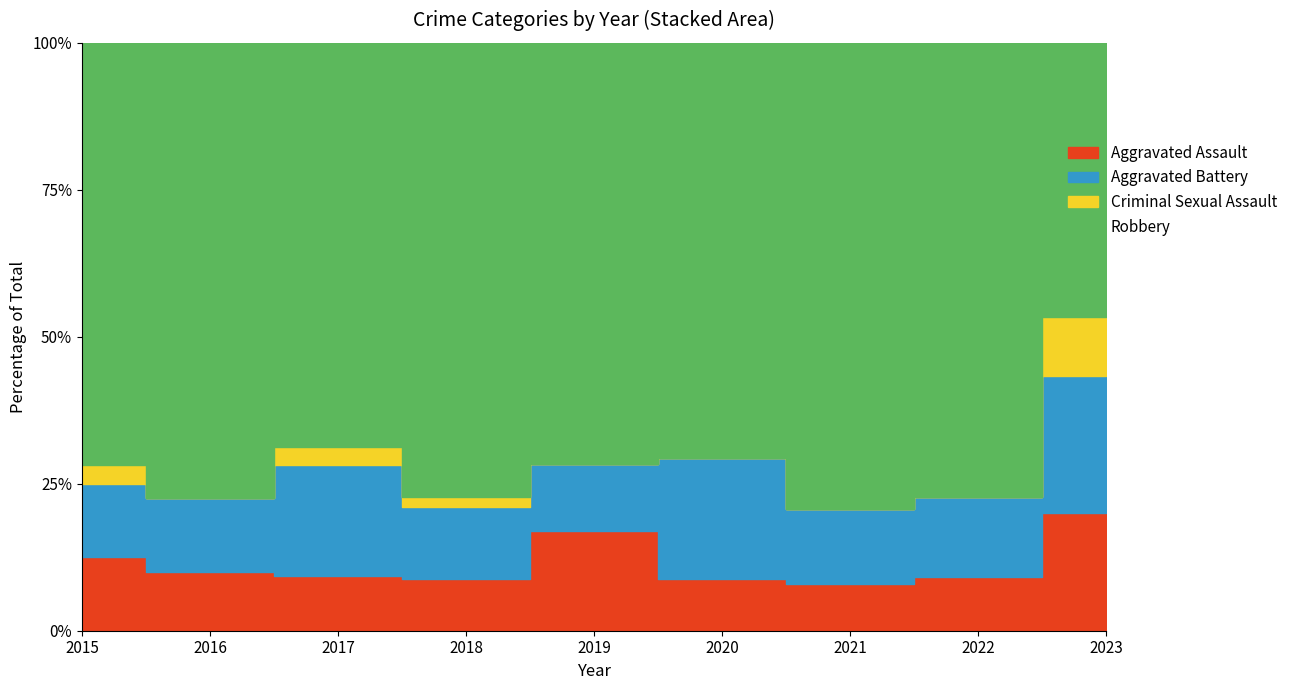

Reading left to right, extract all data points from this chart.

Aggravated Assault: 2015=4	2016=4	2017=3	2018=5	2019=9	2020=3	2021=5	2022=4	2023=6
Aggravated Battery: 2015=4	2016=5	2017=6	2018=7	2019=6	2020=7	2021=8	2022=6	2023=7
Criminal Sexual Assault: 2015=1	2016=0	2017=1	2018=1	2019=0	2020=0	2021=0	2022=0	2023=3
Robbery: 2015=23	2016=31	2017=22	2018=44	2019=38	2020=24	2021=50	2022=34	2023=14